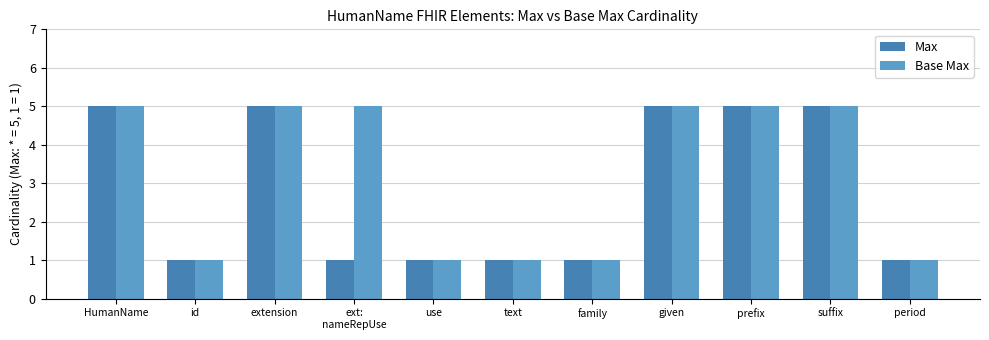

Which series has the largest total across all categories?

Base Max